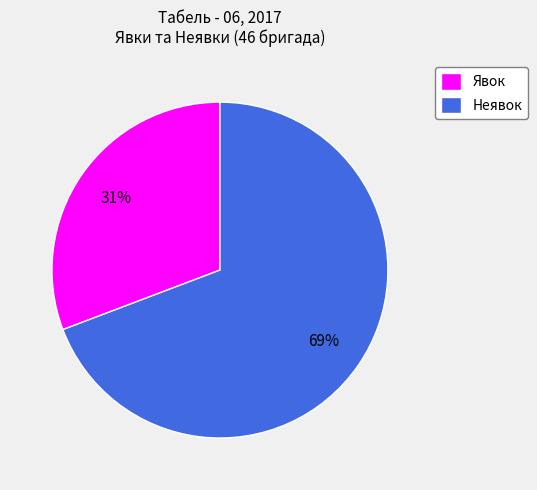

How many segments does this pie chart have?

2